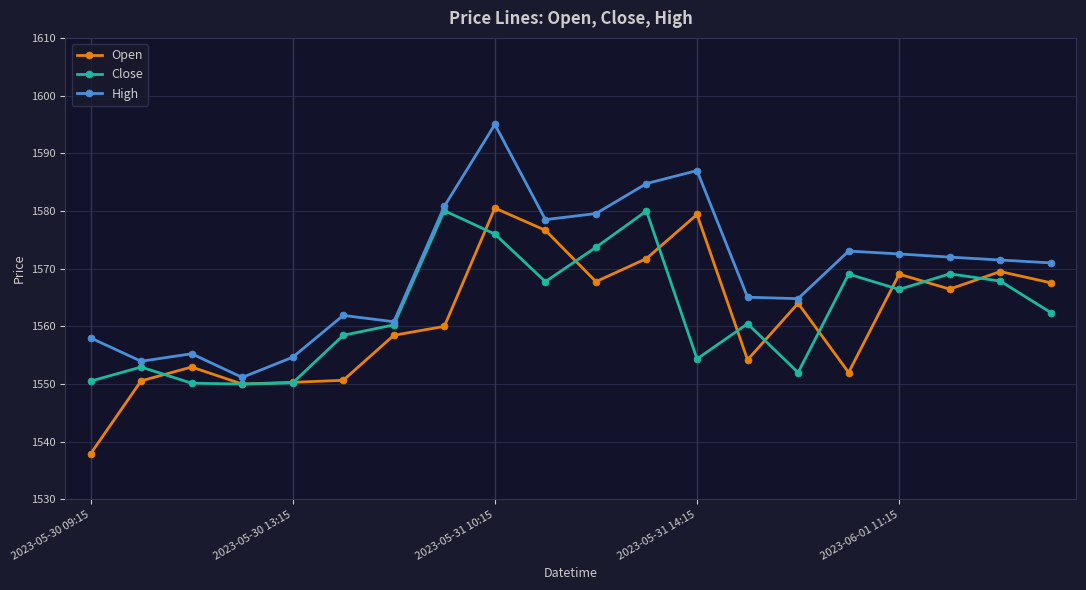

What are all the series names shown in the legend?

Open, Close, High